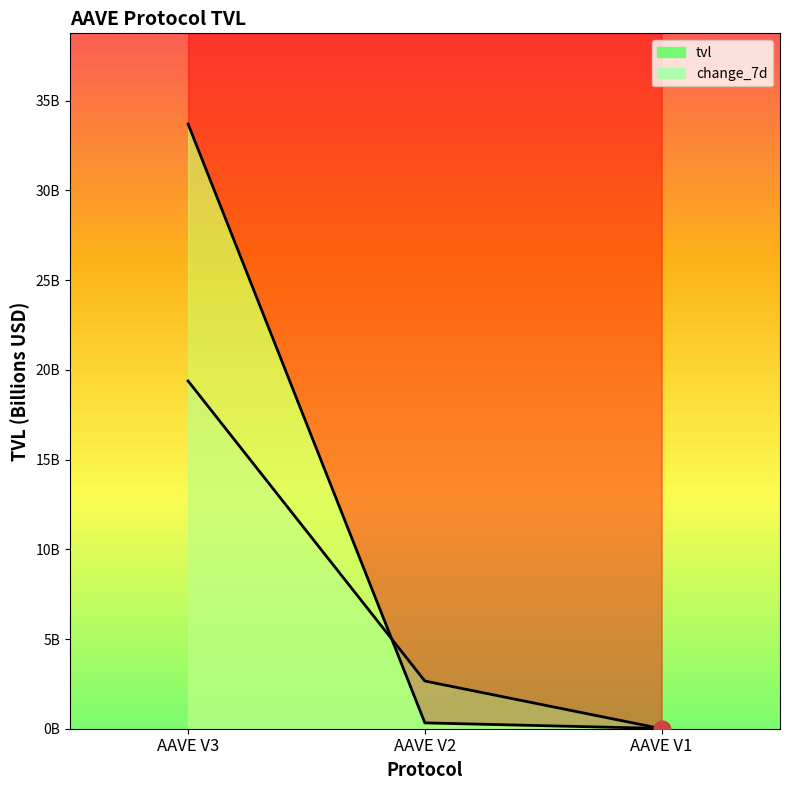

What is the difference between the tvl values at AAVE V1 and AAVE V3?

33.7